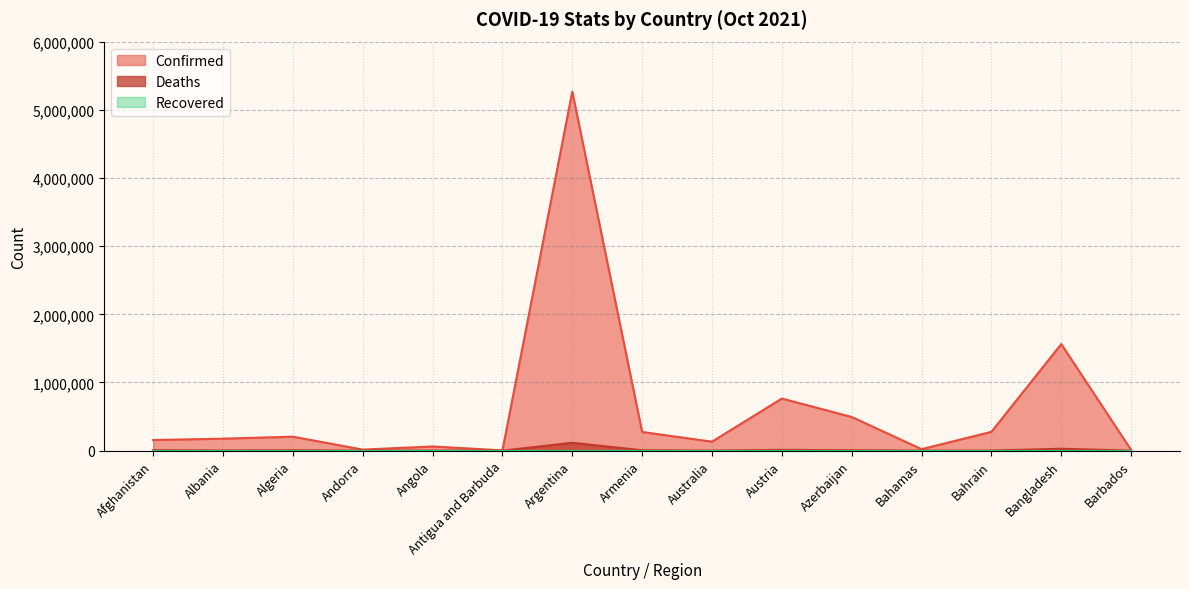

How many data points in Confirmed are less than 175664?

7